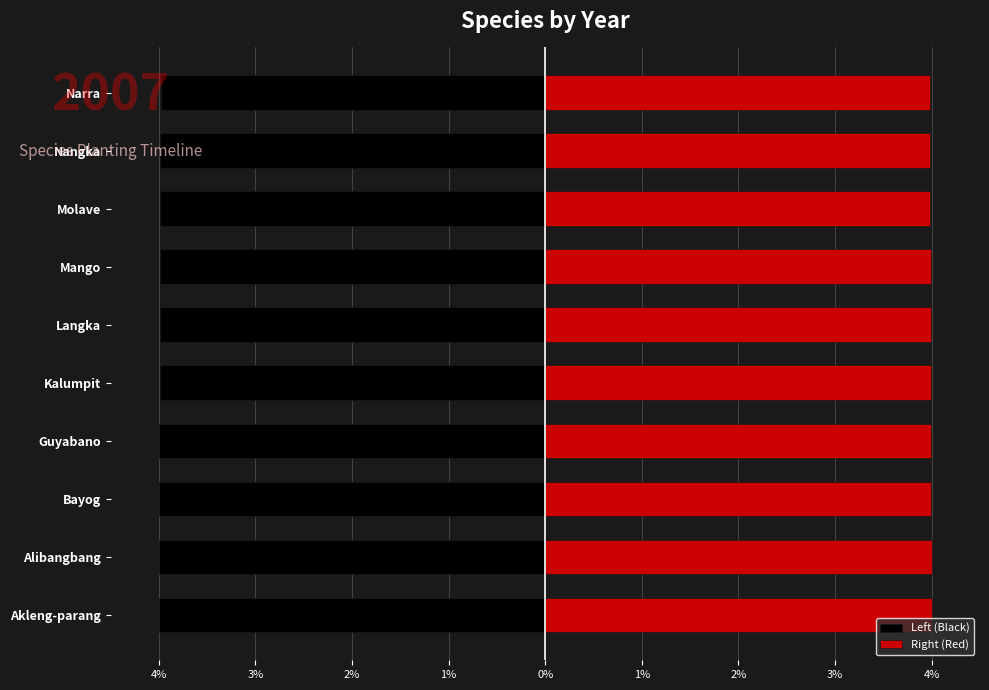

The value of Left (Black) at Nangka is -6.7. True or false?

False